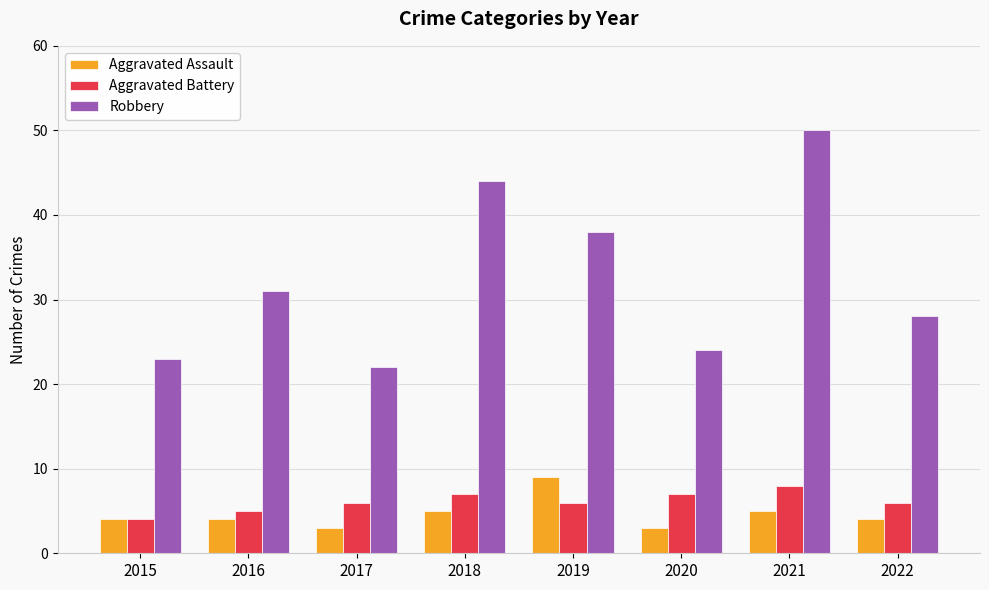

Which series changed the most between 2018 and 2021?

Robbery